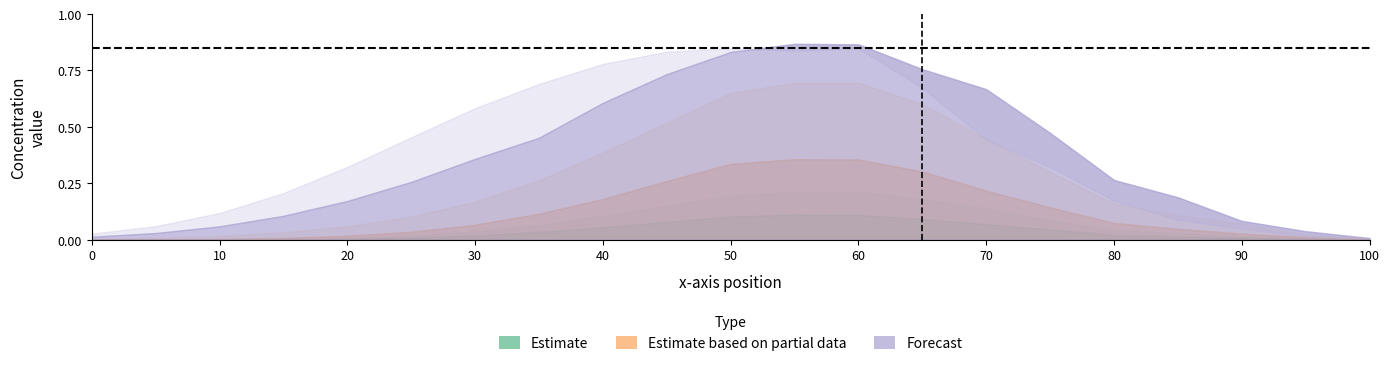

Reading left to right, list all the values displayed in this chart.

row_0: 0.0	0.0	0.0	0.0	0.0	0.0	0.0	0.0	0.1	0.1	0.1	0.1	0.1	0.1	0.1	0.0	0.0	0.0	0.0	0.0	0.0
row_5: 0.0	0.0	0.0	0.0	0.0	0.0	0.0	0.1	0.1	0.2	0.2	0.2	0.2	0.2	0.1	0.1	0.0	0.0	0.0	0.0	0.0
row_10: 0.0	0.0	0.0	0.0	0.0	0.0	0.1	0.1	0.2	0.3	0.3	0.4	0.4	0.3	0.2	0.1	0.1	0.0	0.0	0.0	0.0
row_20: 0.0	0.0	0.0	0.0	0.1	0.1	0.2	0.3	0.4	0.5	0.7	0.7	0.7	0.6	0.4	0.3	0.2	0.1	0.1	0.0	0.0
row_30: 0.0	0.0	0.1	0.1	0.2	0.3	0.4	0.5	0.6	0.7	0.8	0.9	0.9	0.8	0.7	0.5	0.3	0.2	0.1	0.0	0.0
row_38: 0.0	0.1	0.1	0.2	0.3	0.5	0.6	0.7	0.8	0.8	0.8	0.8	0.8	0.7	0.4	0.3	0.2	0.1	0.0	0.0	0.0